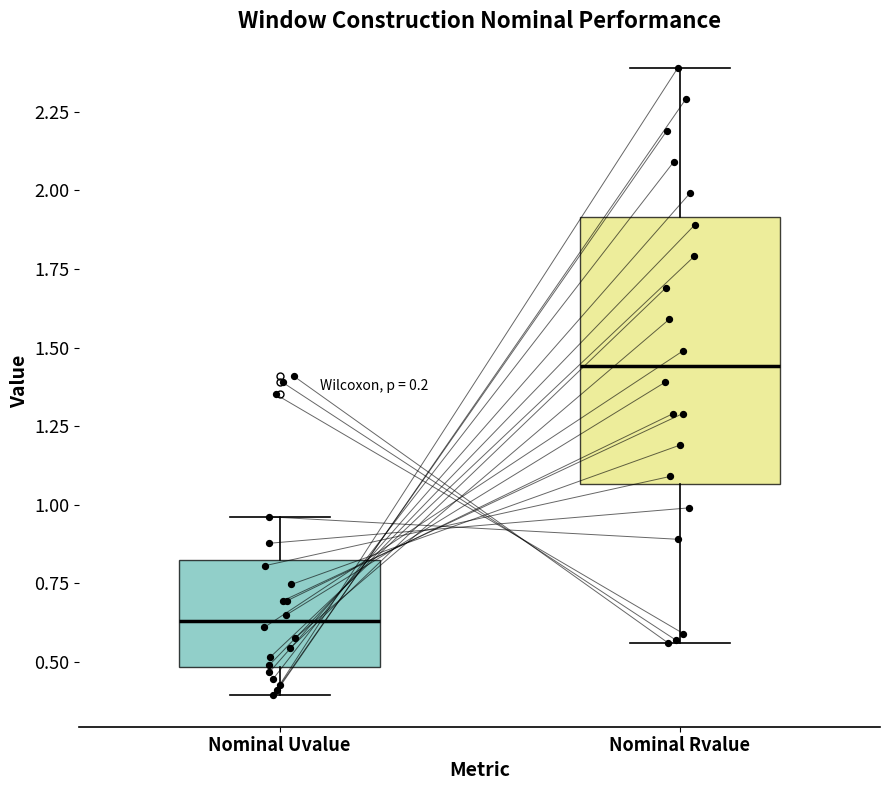

Reading left to right, read every box against the y-axis: the position of its median line, the range the box covers, and the ends of its whiskers. The values are not printed on the chart, so give them approximately, as read against the axis.

Nominal Uvalue: median 0.65, box 0.50 to 0.80, whiskers 0.40 to 0.95
Nominal Rvalue: median 1.45, box 1.05 to 1.90, whiskers 0.55 to 2.40